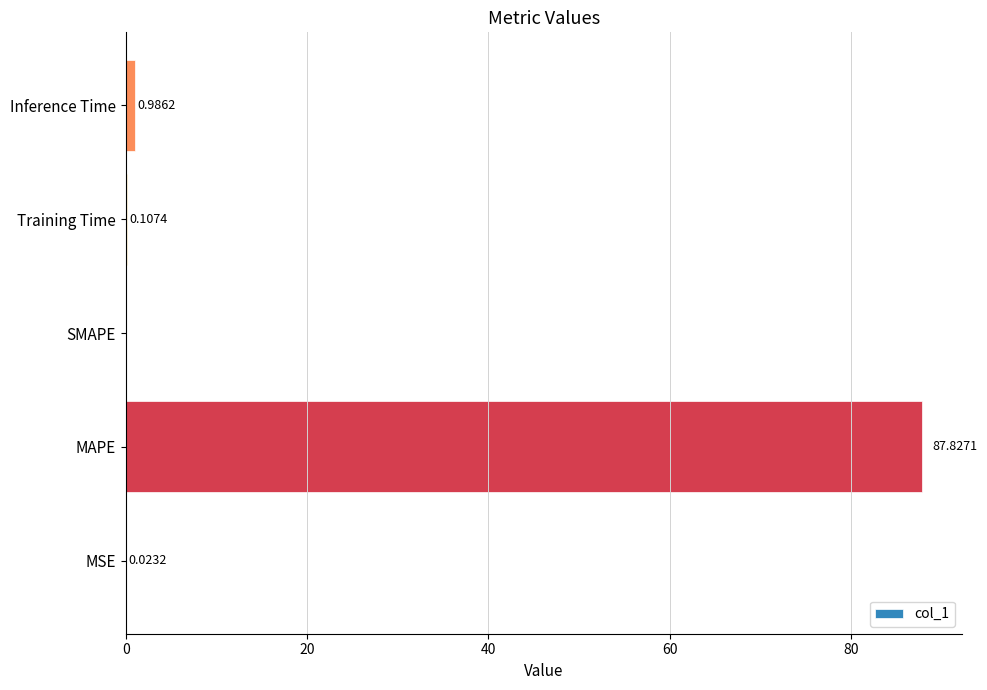

Are the bars grouped side by side (vs. stacked)?

No